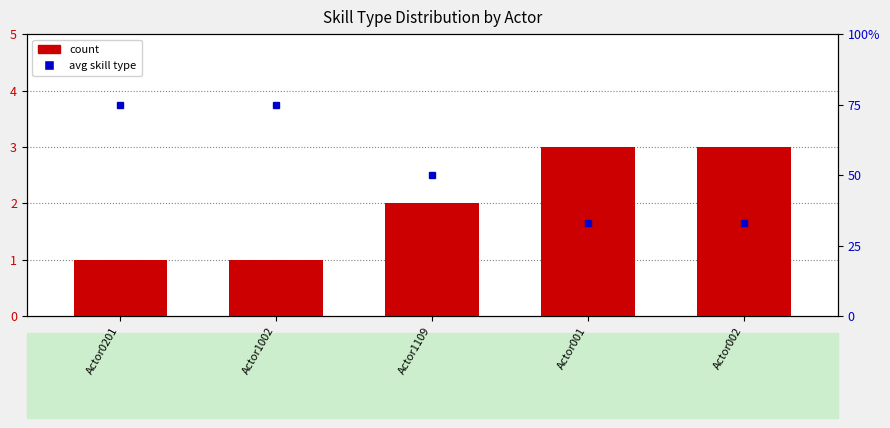

List the labels in order of value, smallest first.

Actor0201, Actor1002, Actor1109, Actor001, Actor002